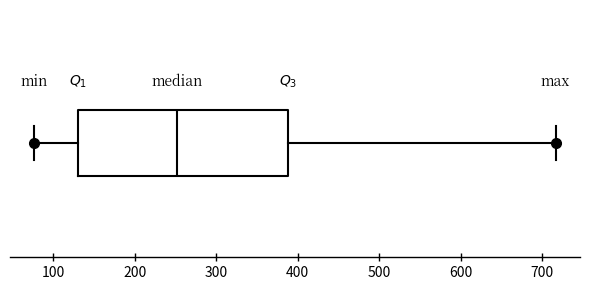

Transcribe this box plot: give where the median line is, the range the box spans, and where the two whiskers end, as read against the x-axis. The values are not printed on the chart, so give them approximately, as read against the axis.

median 250, box 130 to 390, whiskers 80 to 720